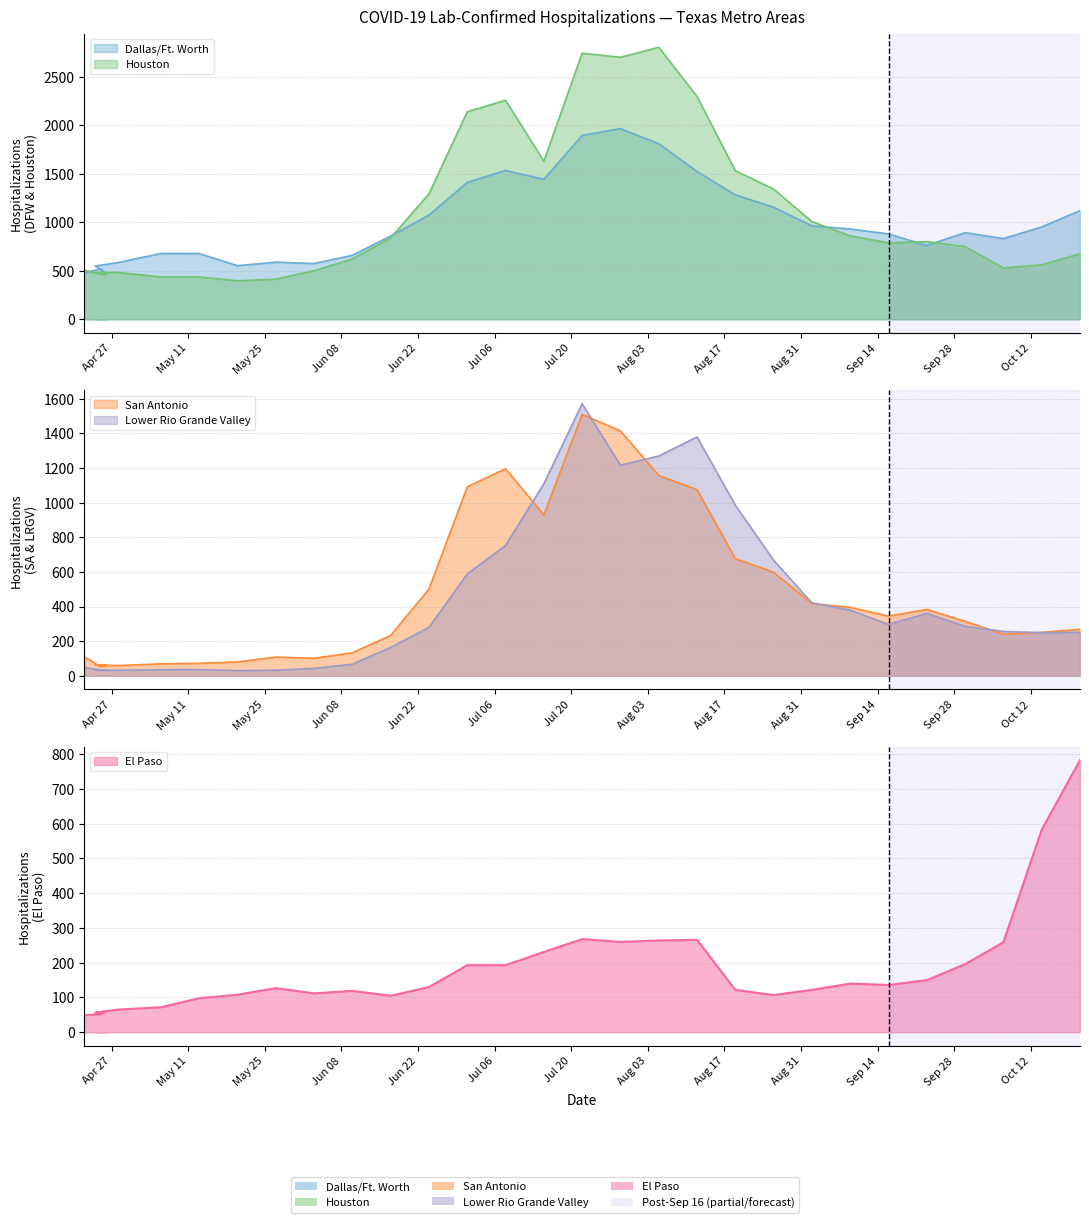

How many intersections are there between Houston and Dallas/Ft. Worth?

5